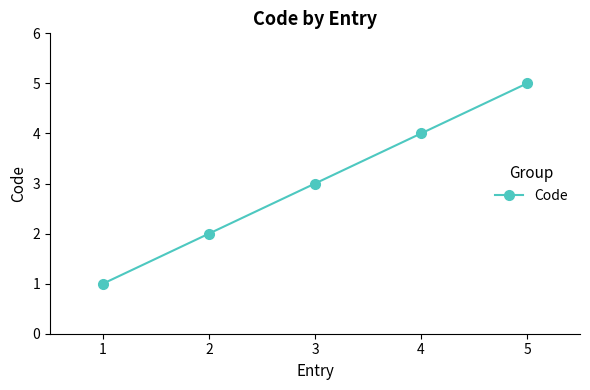

Reading left to right, list all the values displayed in this chart.

1	2	3	4	5